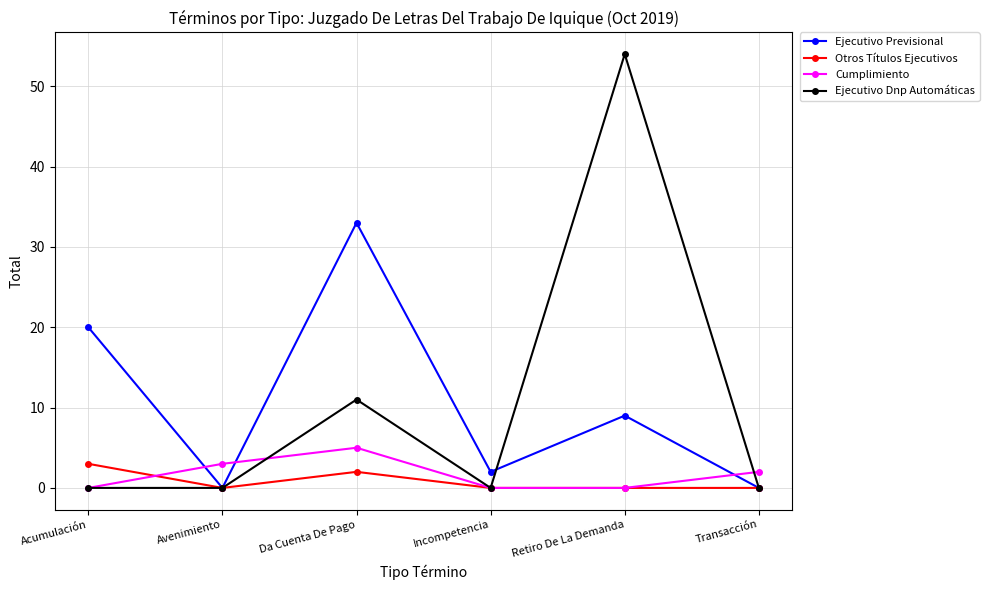

Which category has the highest value in the Ejecutivo Previsional series?

Da Cuenta De Pago